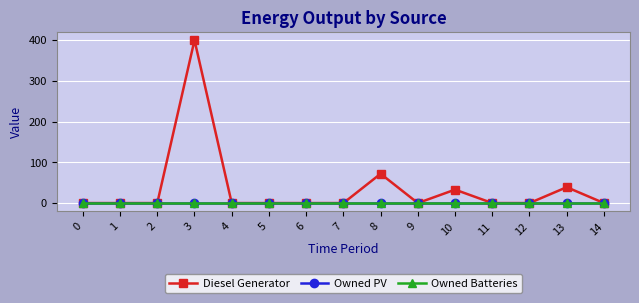

Does the chart have visible grid lines?

Yes